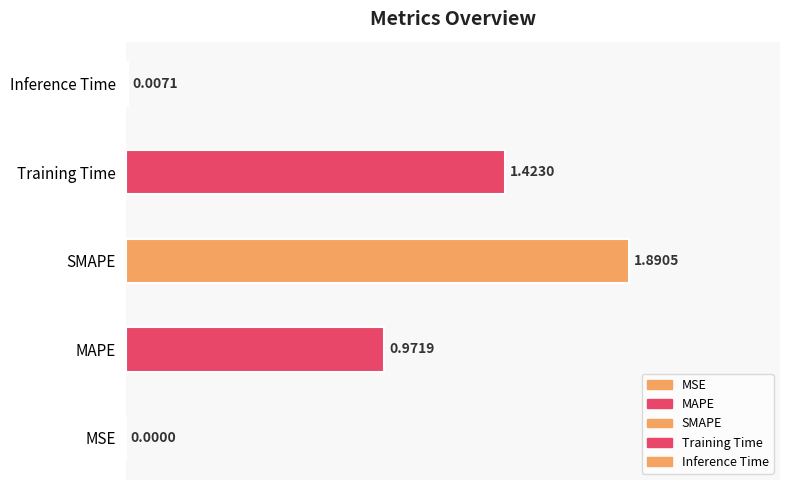

Which label corresponds to the largest value in the chart?

SMAPE